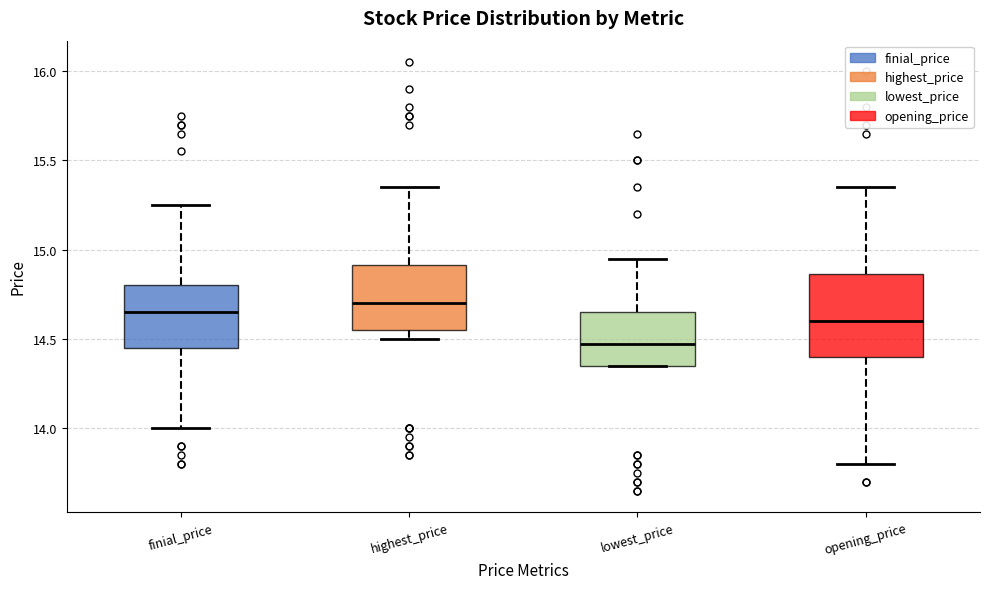

Reading left to right, transcribe this box plot: for each box, give where its median line is, the range the box spans, and where its two whiskers end, as read against the y-axis. The values are not printed on the chart, so give them approximately, as read against the axis.

finial_price: median 14.65, box 14.45 to 14.80, whiskers 14.00 to 15.25
highest_price: median 14.70, box 14.55 to 14.90, whiskers 14.50 to 15.35
lowest_price: median 14.50, box 14.35 to 14.65, whiskers 14.35 to 14.95
opening_price: median 14.60, box 14.40 to 14.85, whiskers 13.80 to 15.35